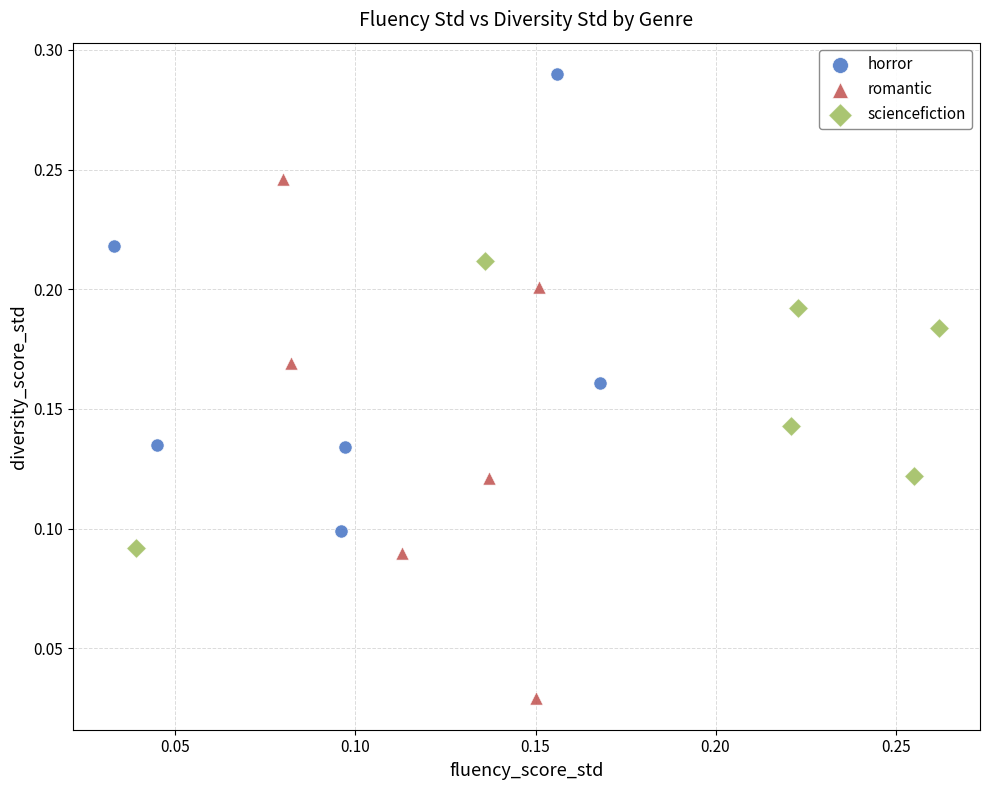

Which series reaches the minimum Y coordinate?

romantic